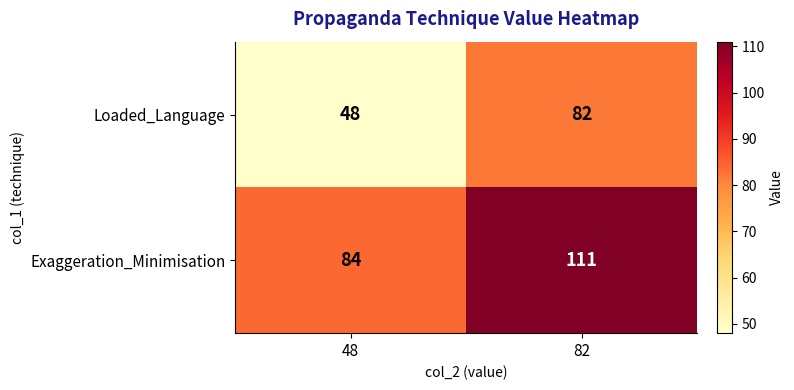

Which category has the highest value across all series?

82